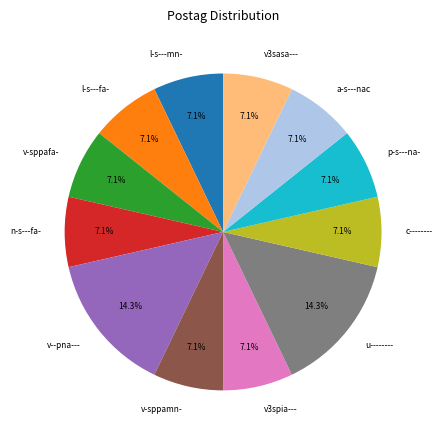

How many slices are in this pie chart?

12